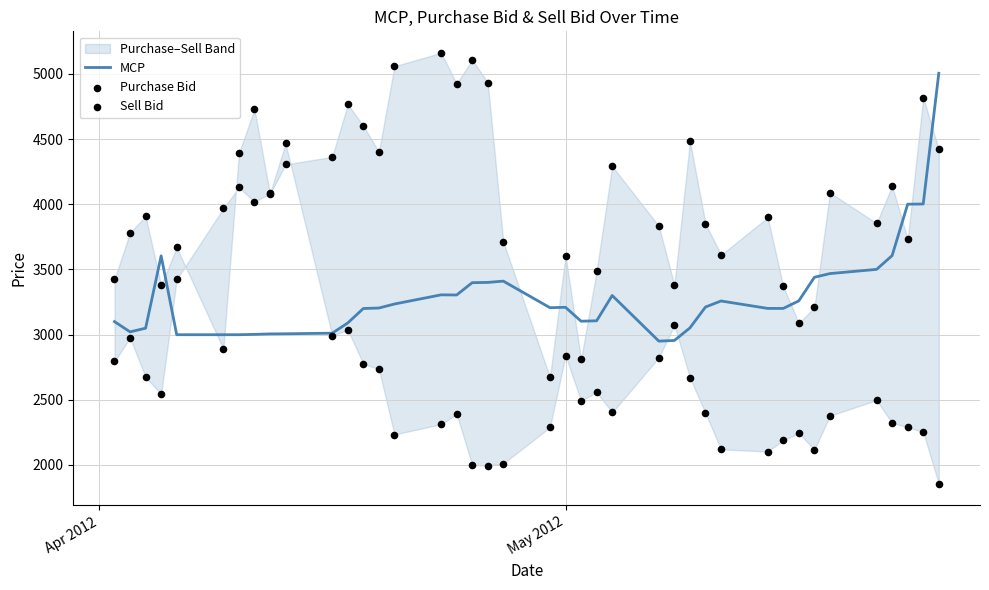

Which series contains the highest Y value?

Purchase Bid